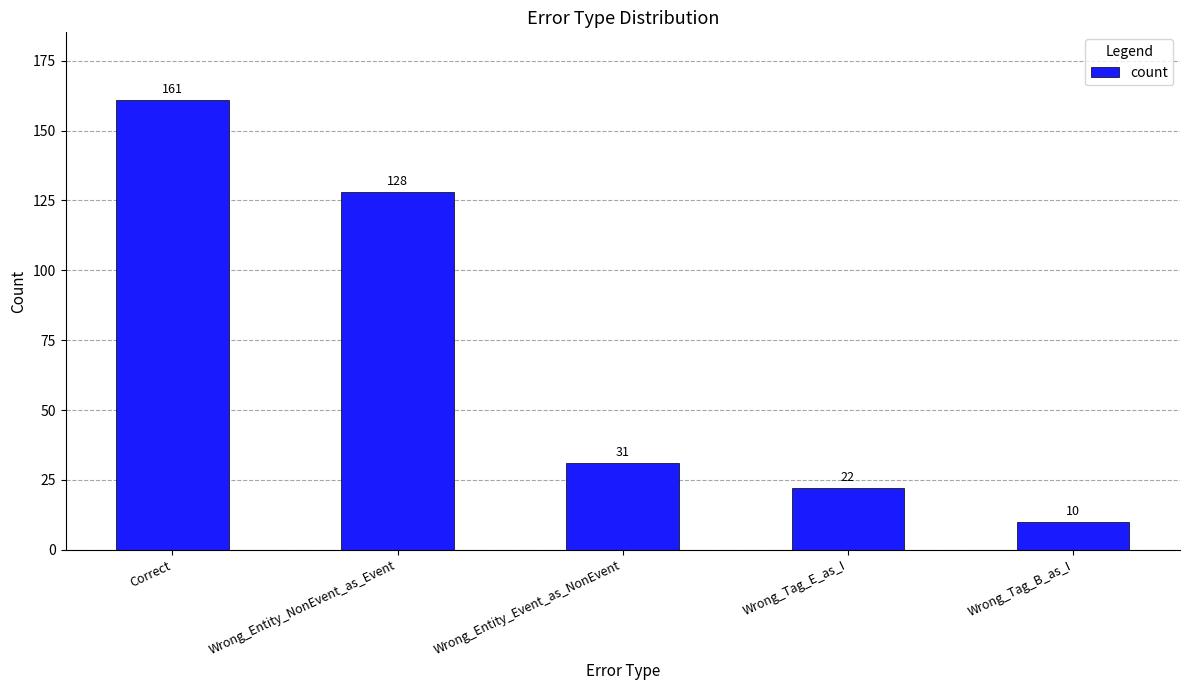

Reading right to left, list all the values displayed in this chart.

Wrong_Tag_B_as_I=10	Wrong_Tag_E_as_I=22	Wrong_Entity_Event_as_NonEvent=31	Wrong_Entity_NonEvent_as_Event=128	Correct=161